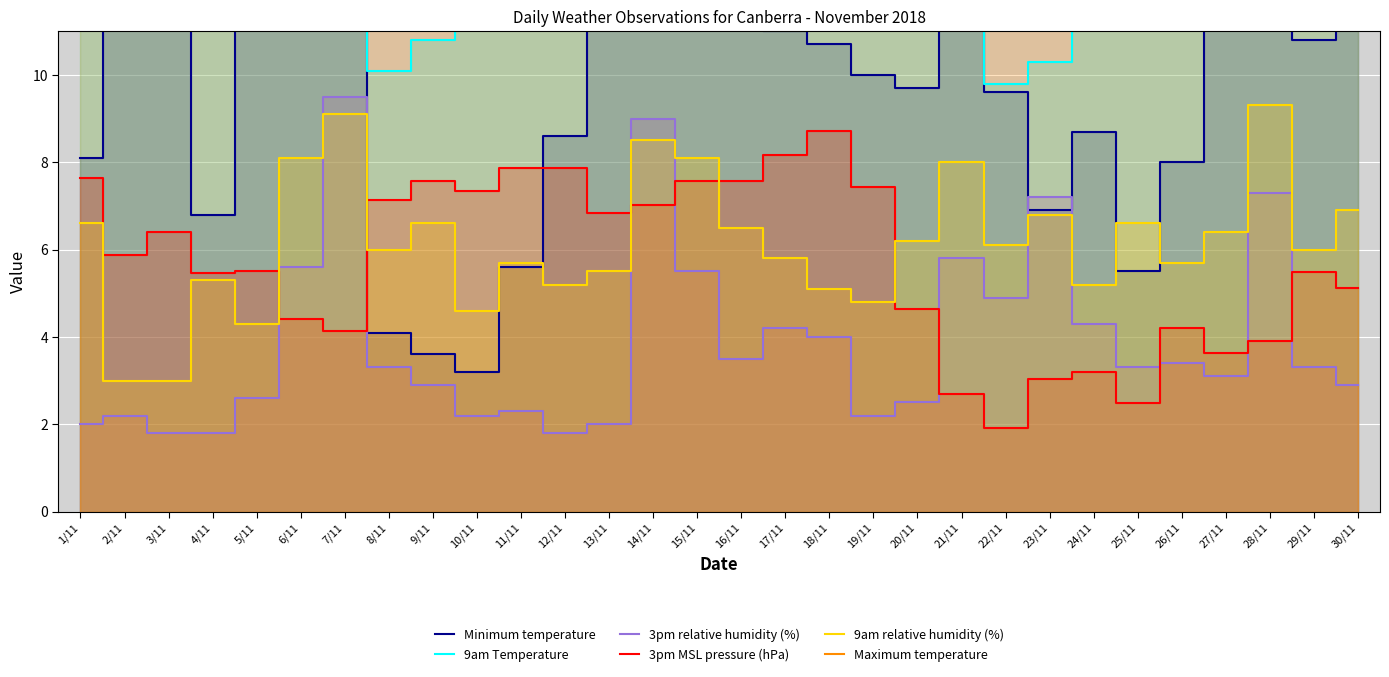

Between 6/11 and 28/11, which series saw the biggest shift?

Maximum temperature